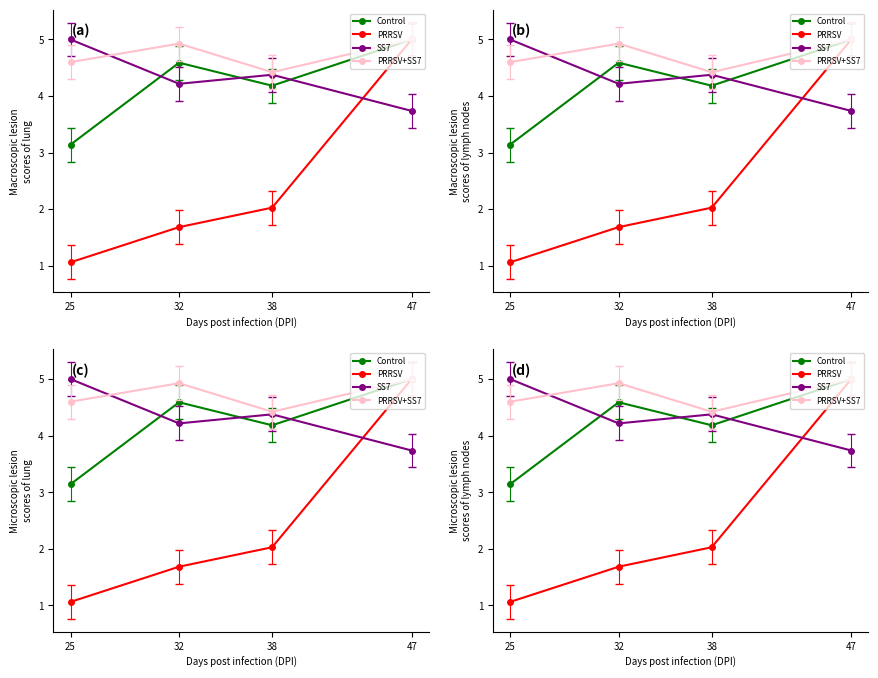

Rank the series at 47 from highest to lowest value.

Control, PRRSV, PRRSV+SS7, SS7